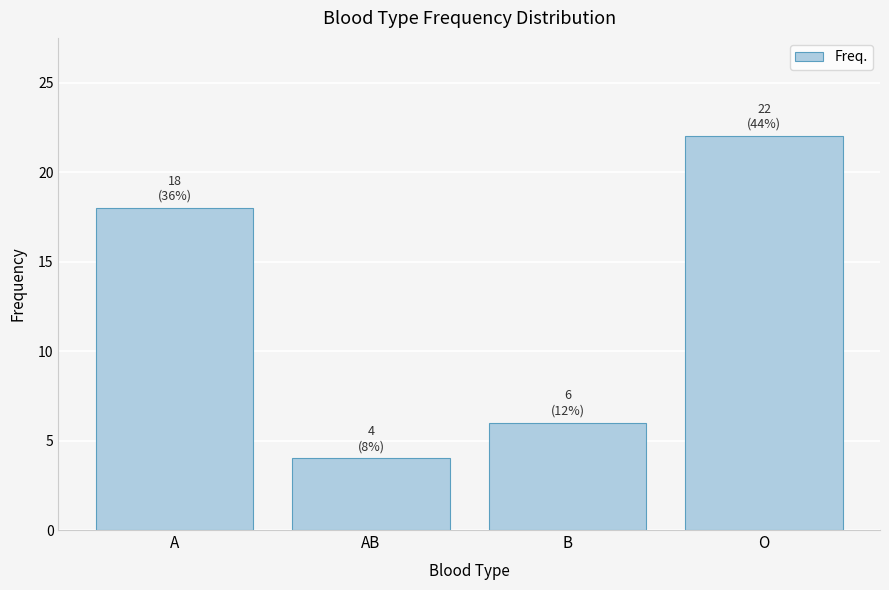

Reading left to right, what are all the values shown in this chart?

18	4	6	22